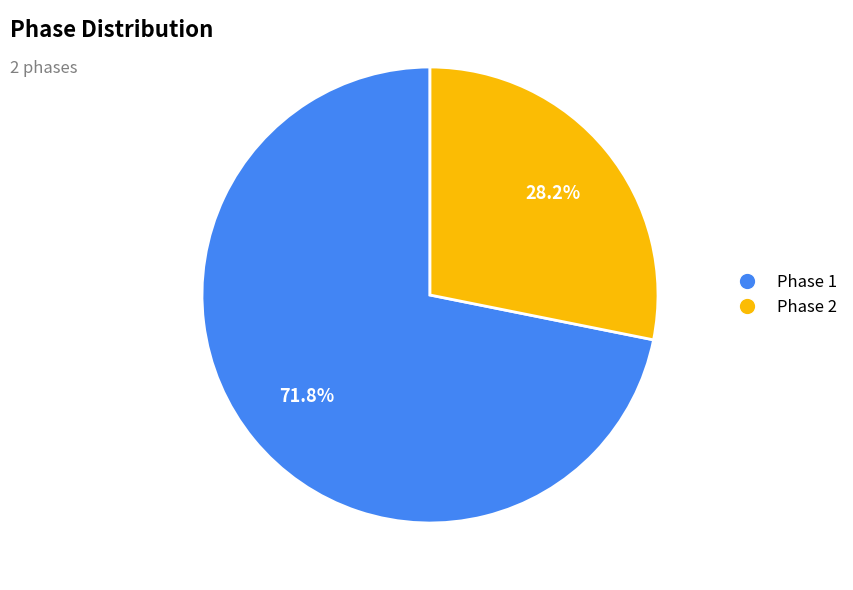

Rank the categories by value from lowest to highest.

Phase 2, Phase 1